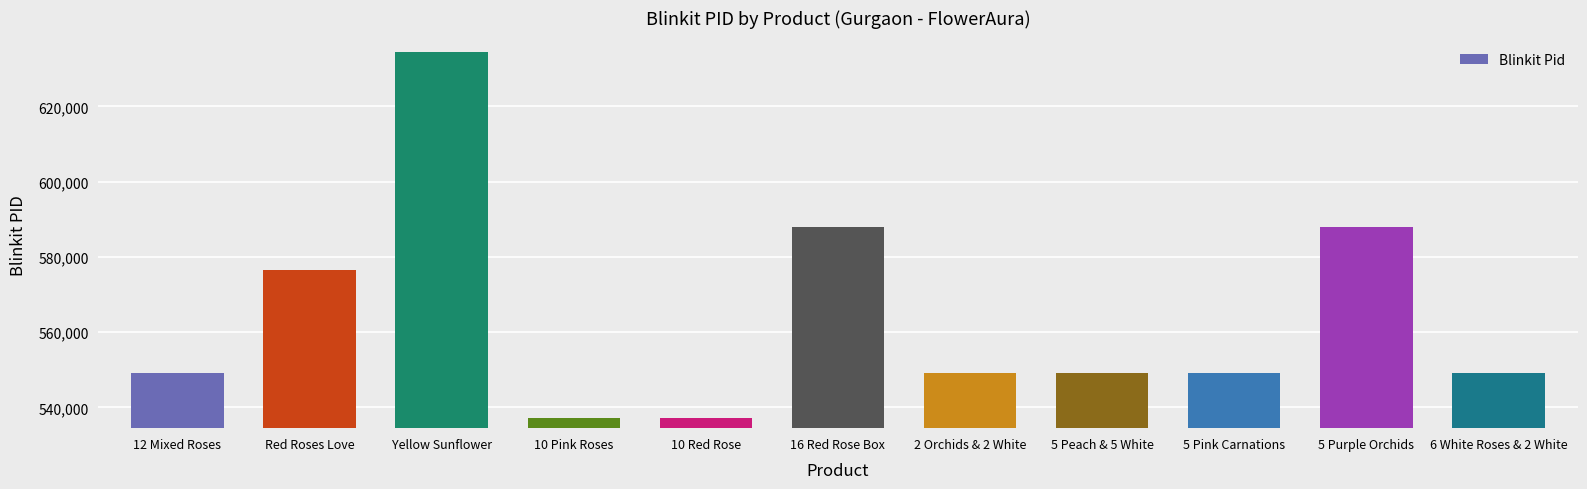

What is the change in value from 10 Red Rose to 5 Pink Carnations?

+11963